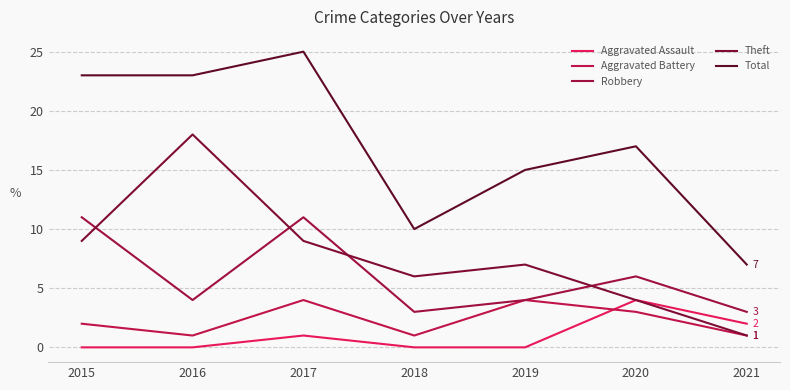

The value of Total at 2019 is 15. True or false?

True